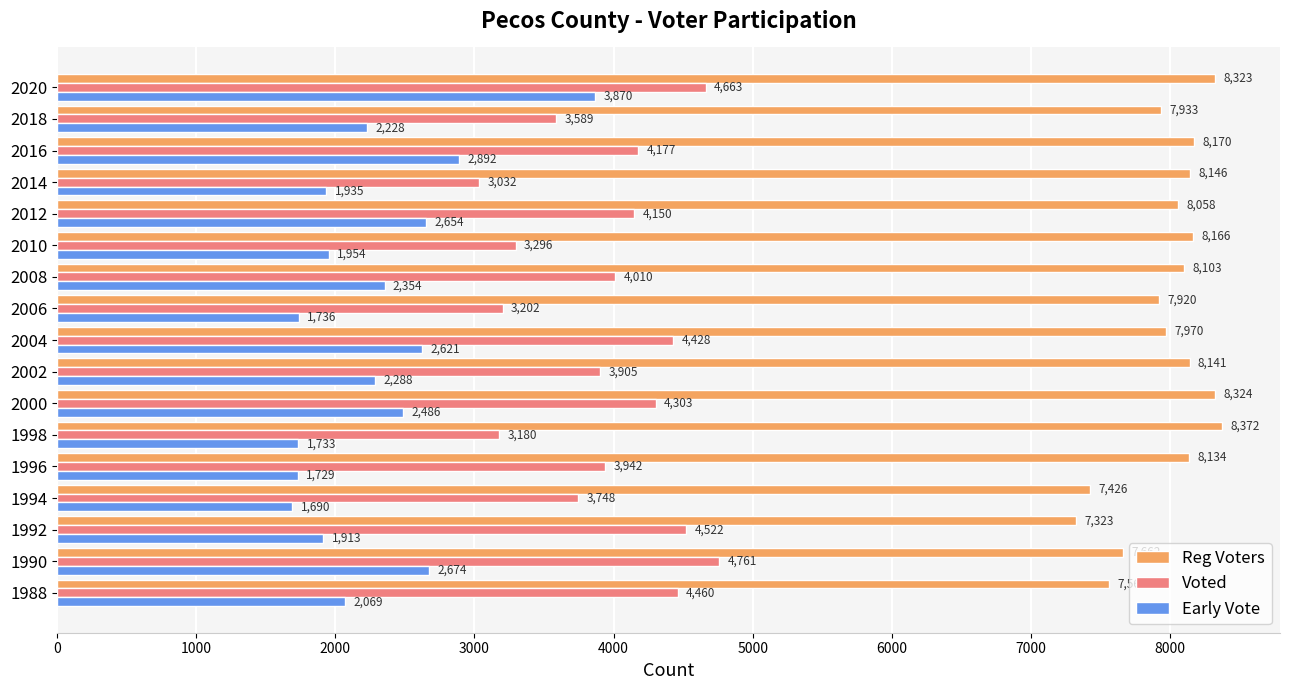

At which label does Voted reach its peak?

1990